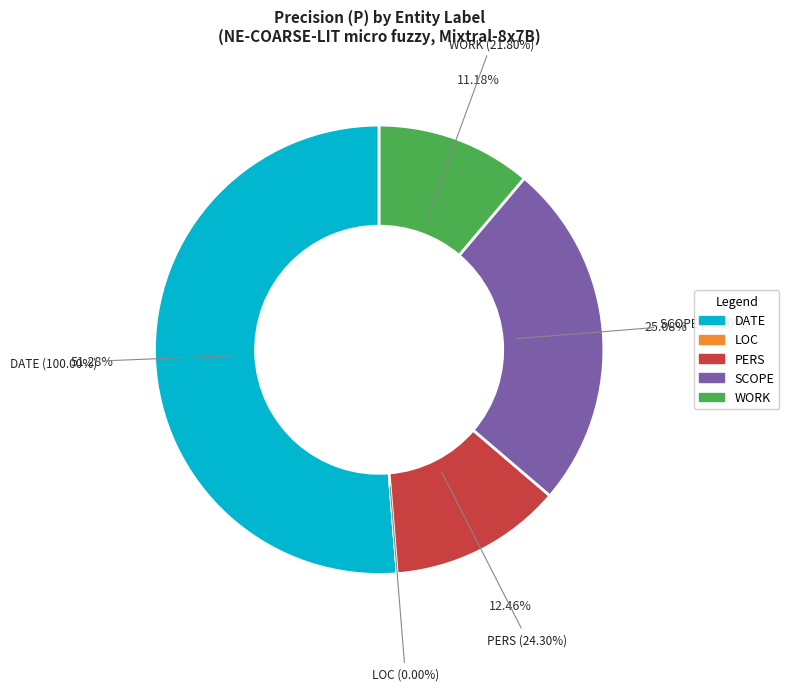

What is the largest slice in the pie chart?

DATE